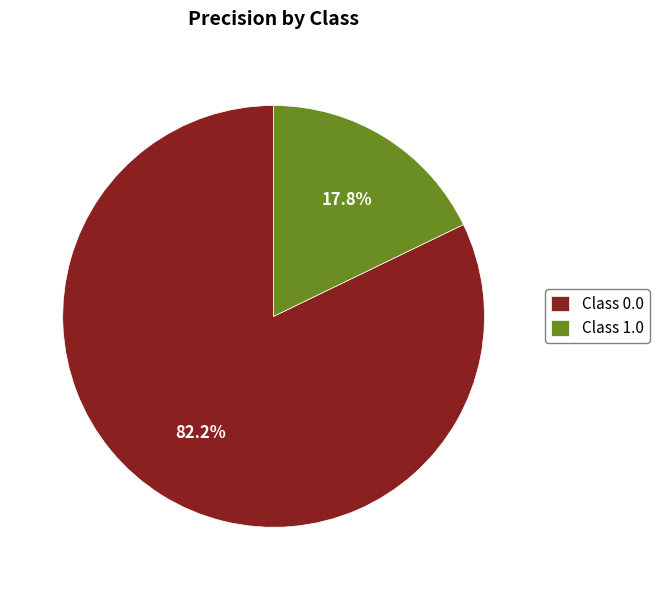

Which slice is the smallest?

Class 1.0